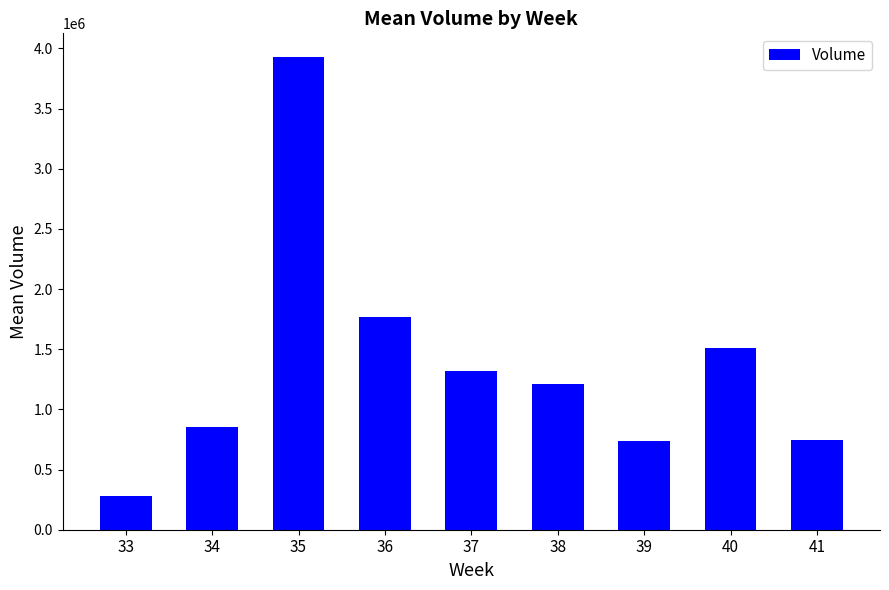

Is it true that the value at 38 is 1208884?

True